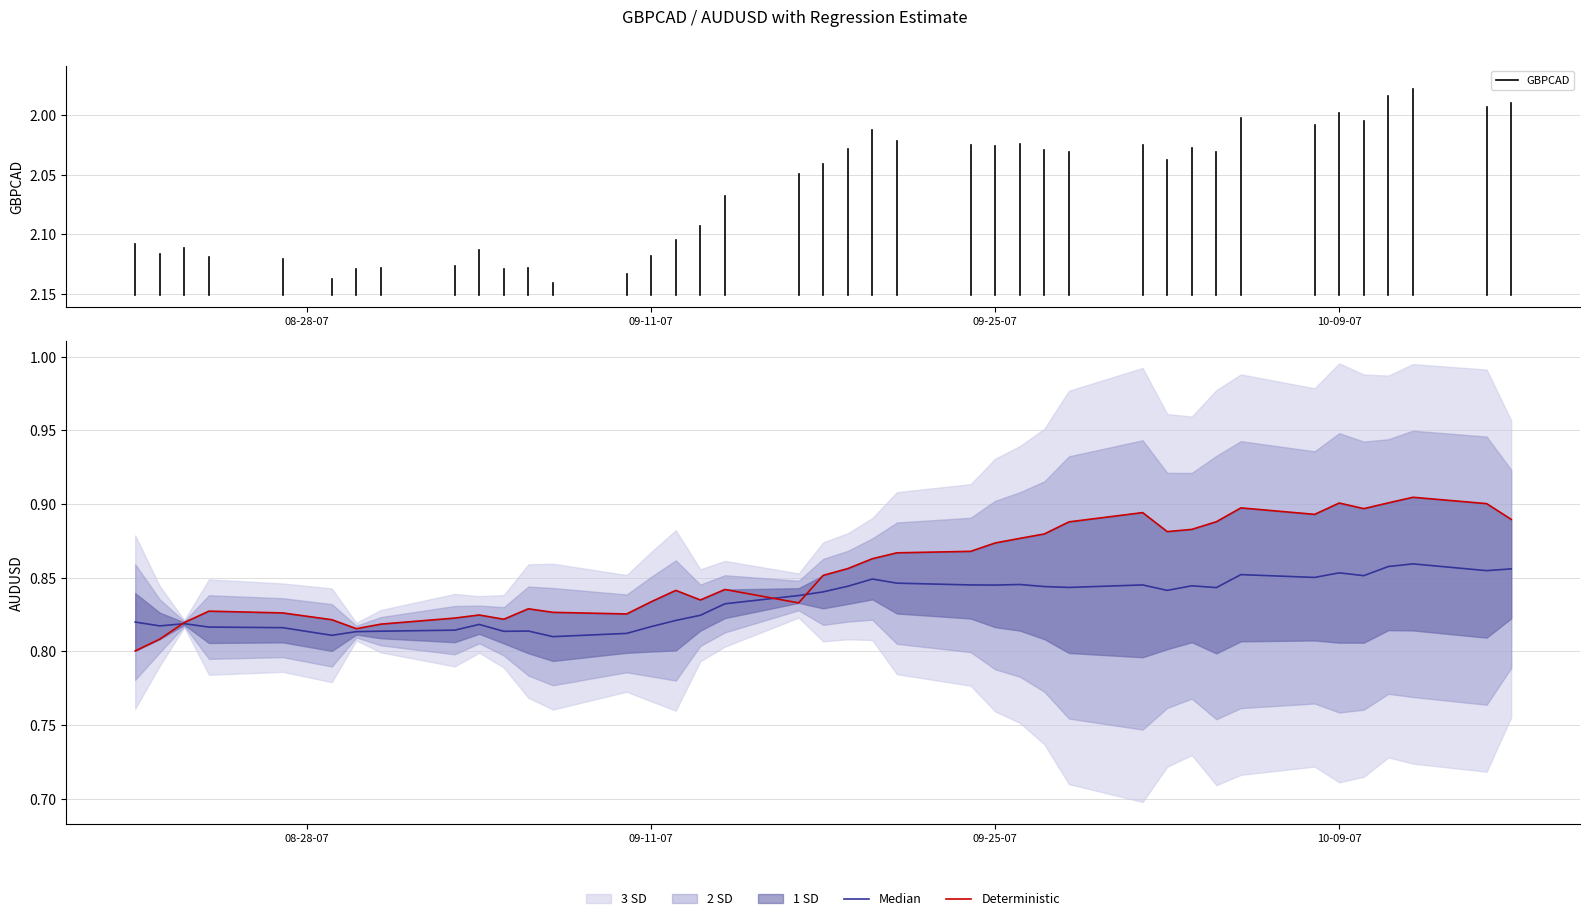

At which category is the sum across all series the highest?

2007-10-09